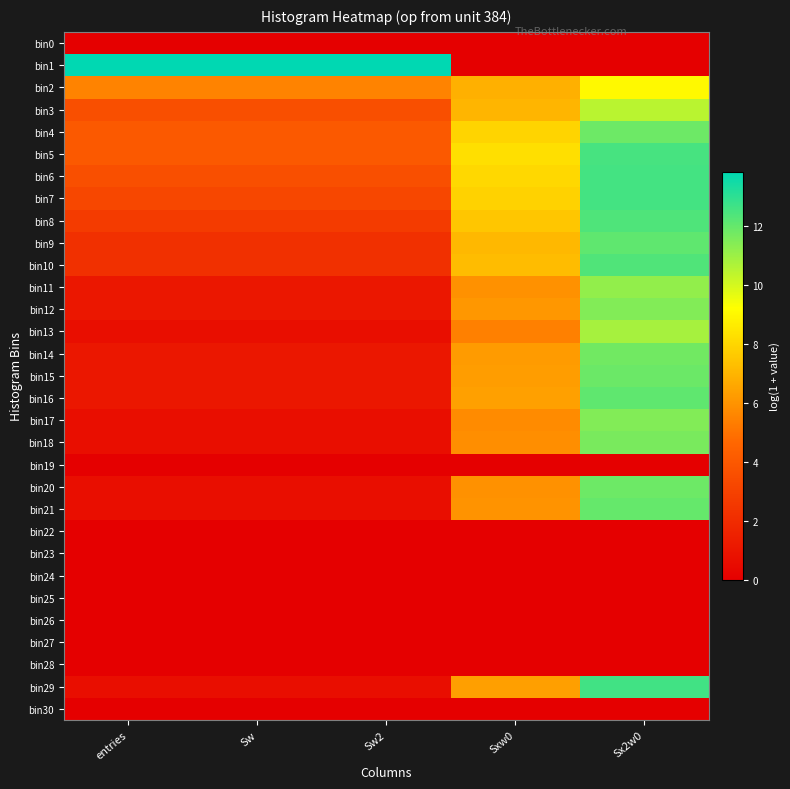

Which series has the largest total across all categories?

bin1